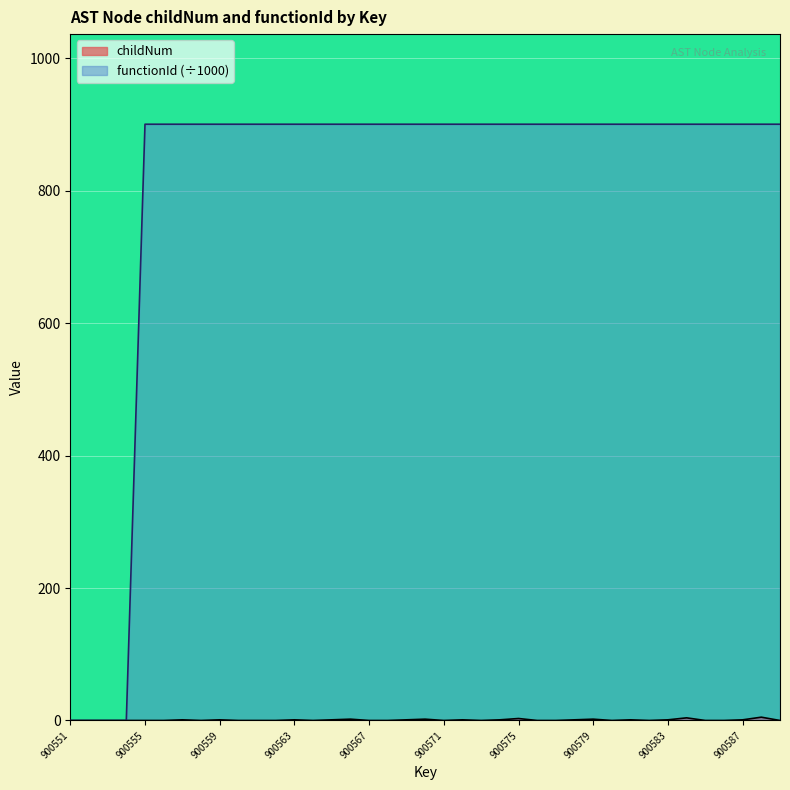

Reading right to left, extract all data points from this chart.

childNum: 0.0	5.0	1.0	0.0	0.0	4.0	1.0	0.0	1.0	0.0	2.0	1.0	0.0	0.0	3.0	1.0	0.0	1.0	0.0	2.0	1.0	0.0	0.0	2.0	1.0	0.0	1.0	0.0	0.0	0.0	1.0	0.0	1.0	0.0	0.0	0.0	0.0	0.0	0.0
functionId: 900.6	900.6	900.6	900.6	900.6	900.6	900.6	900.6	900.6	900.6	900.6	900.6	900.6	900.6	900.6	900.6	900.6	900.6	900.6	900.6	900.6	900.6	900.6	900.6	900.6	900.6	900.6	900.6	900.6	900.6	900.6	900.6	900.6	900.6	900.6	0.0	0.0	0.0	0.0